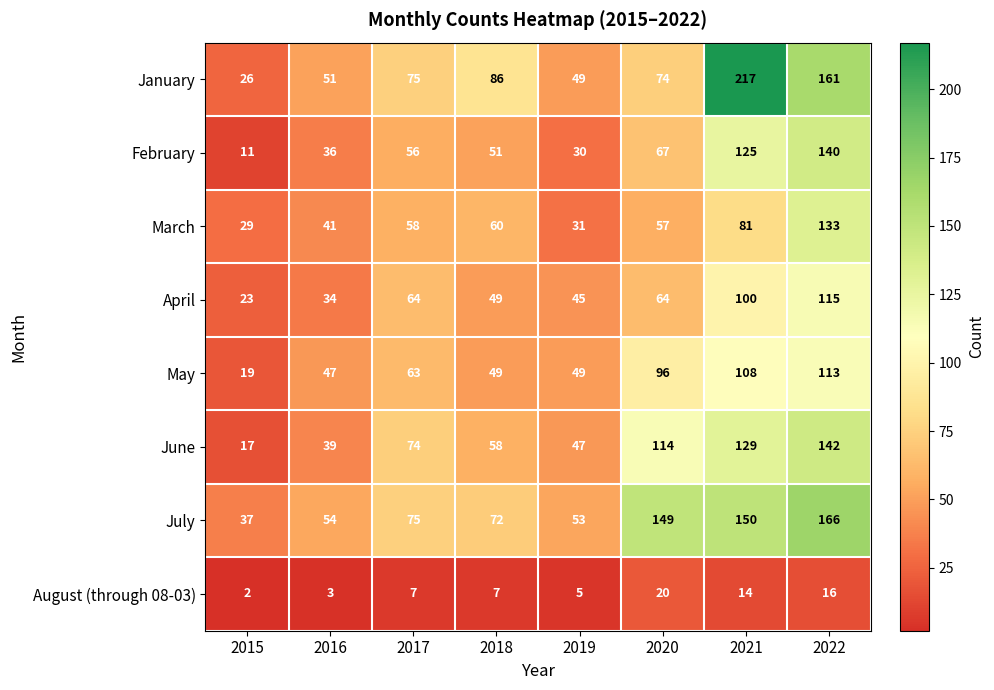

Which series has the largest total across all categories?

July